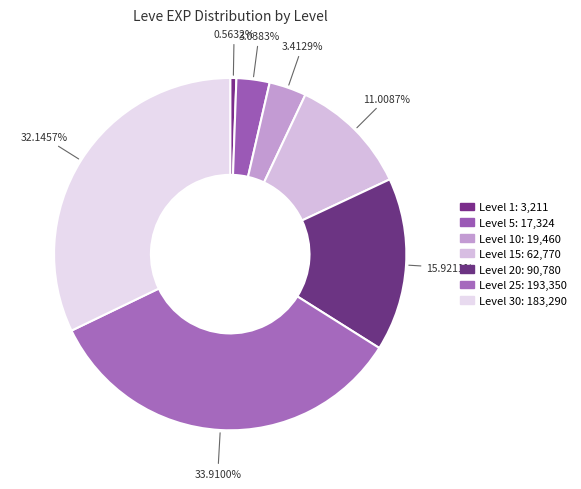

How many slices are in this pie chart?

7